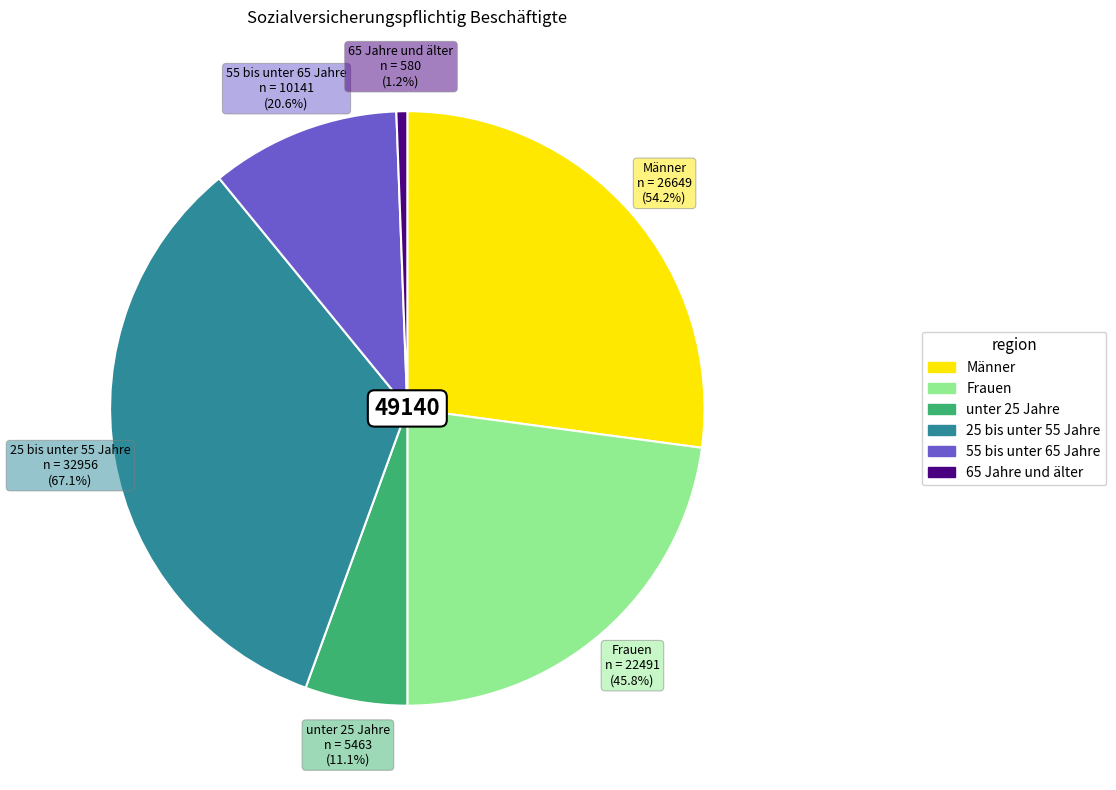

The Frauen slice represents 15% of the pie. True or false?

False